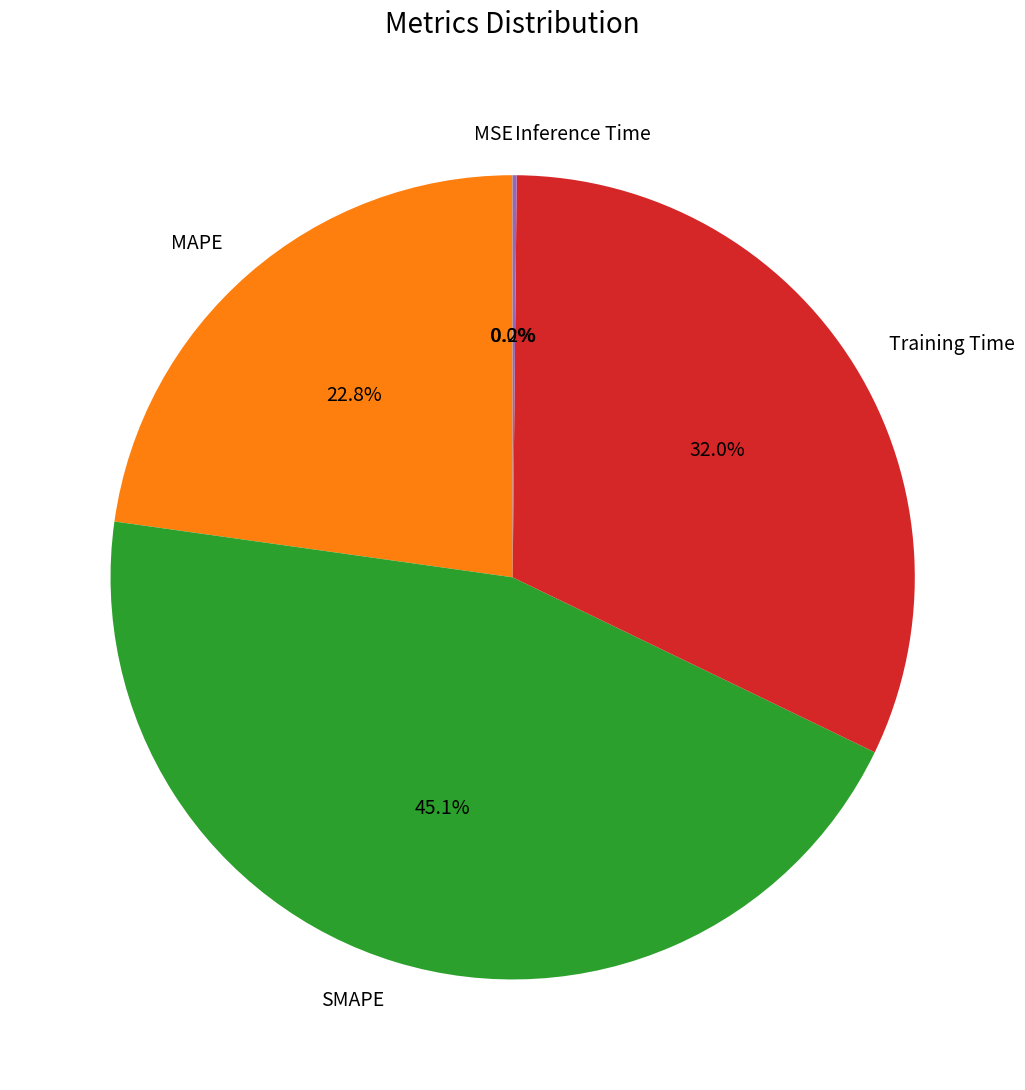

Is it true that MAPE is 32% of the pie?

False